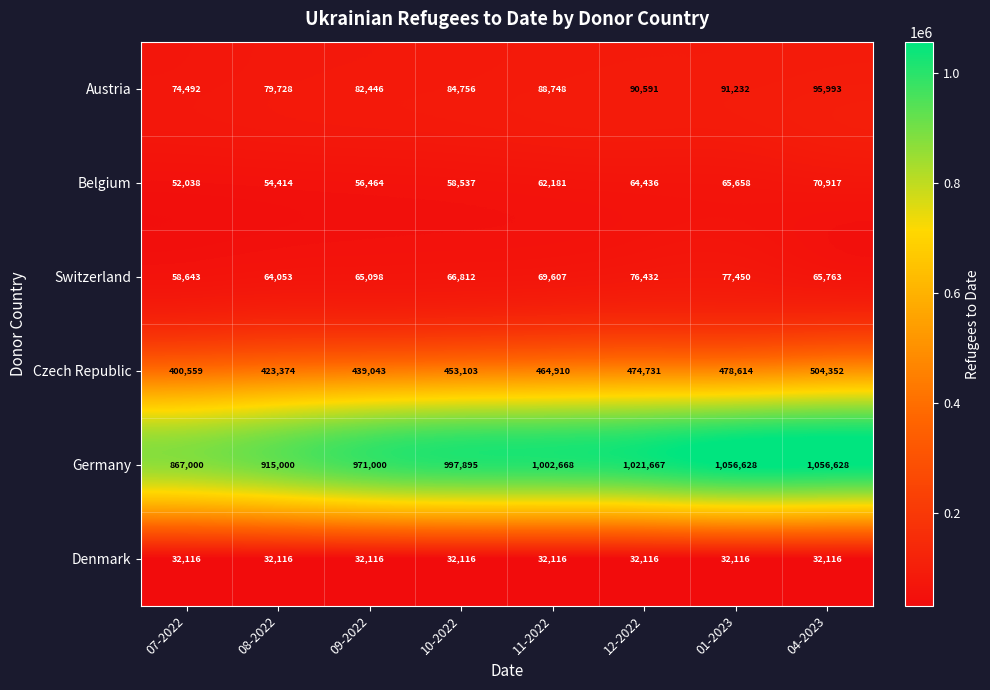

What is the approximate value of Germany at 08-2022, to the nearest 10?

915000